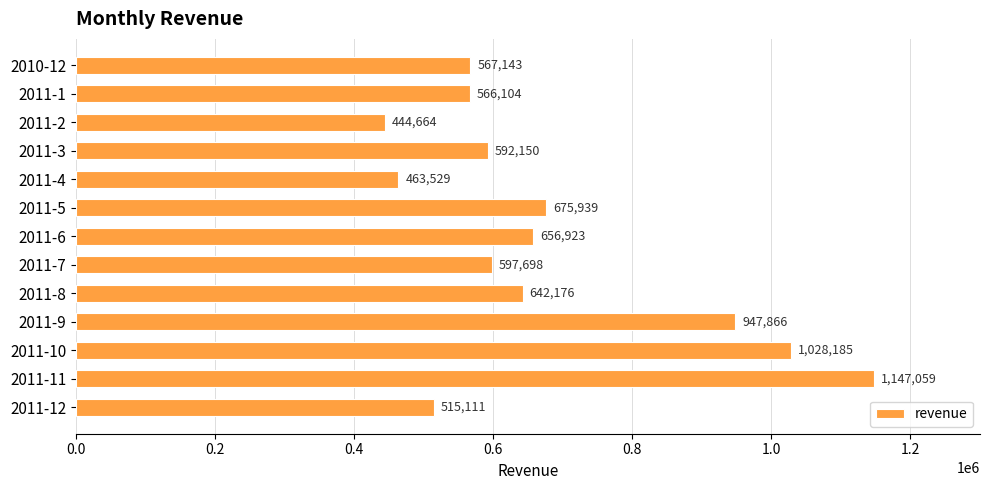

Where is the data nearest to the value 795861?

2011-5